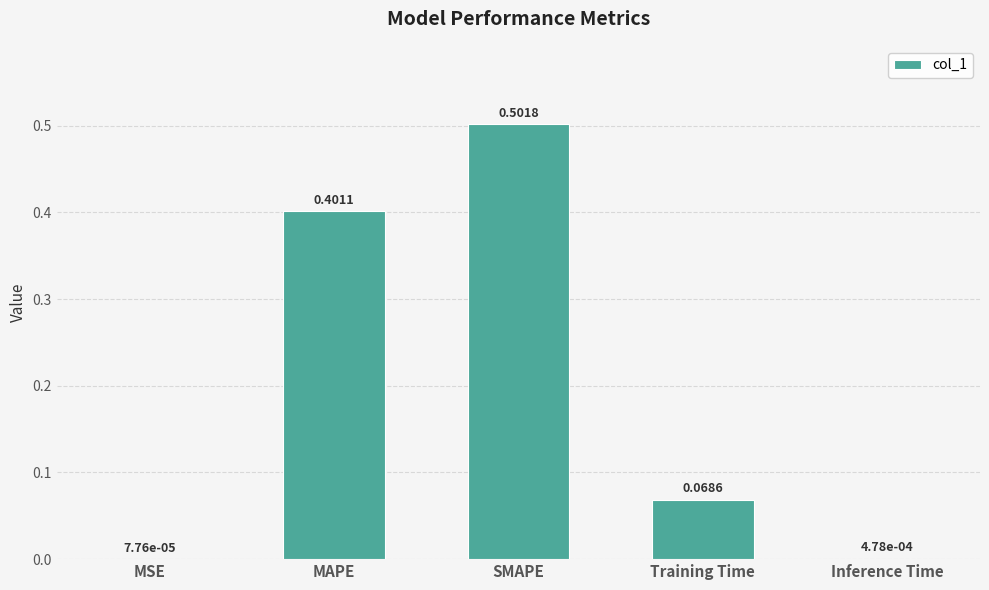

At which category does the chart reach its peak across all series?

SMAPE